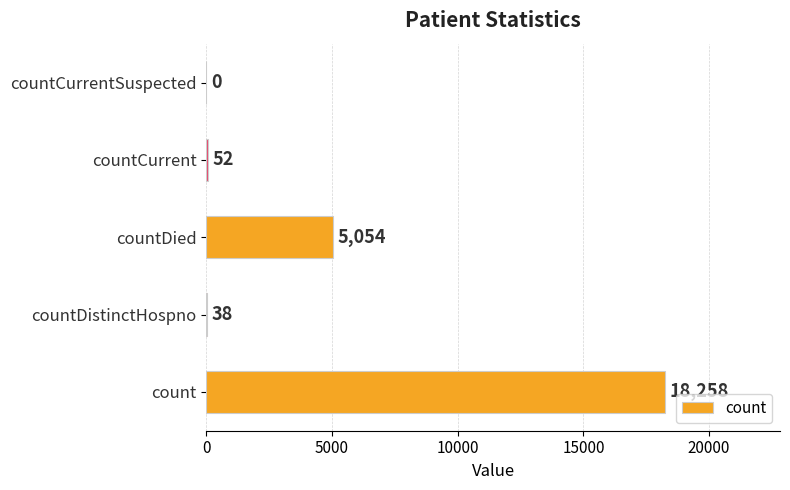

The chart shows a value of 38 at countDistinctHospno. True or false?

True